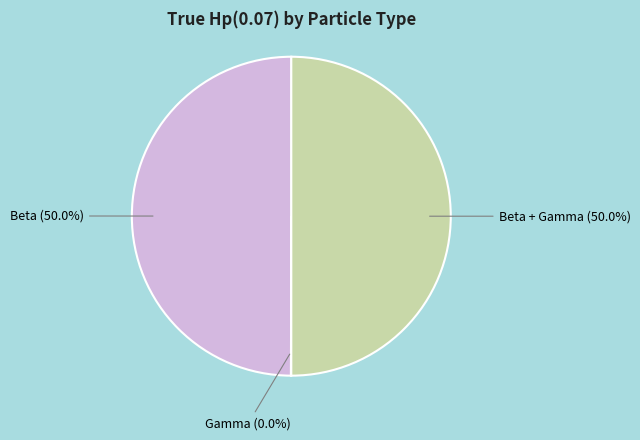

Is there a majority slice in this chart?

No